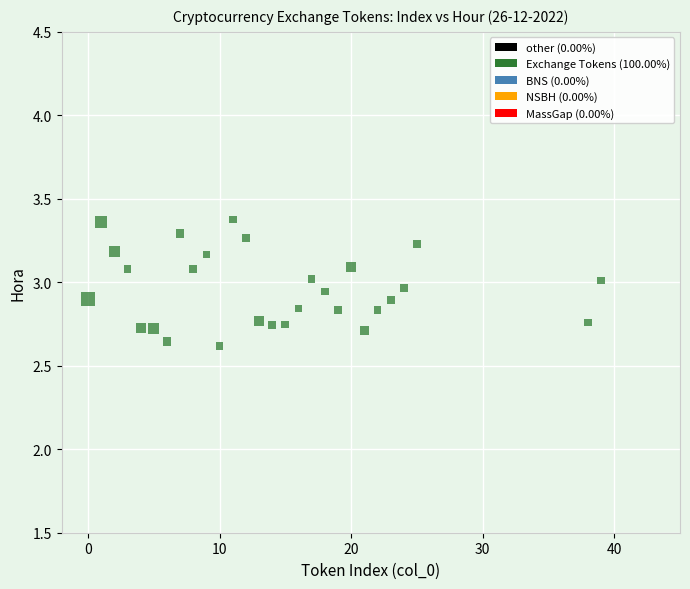

What is the range of Y values (max minus min)?

0.8